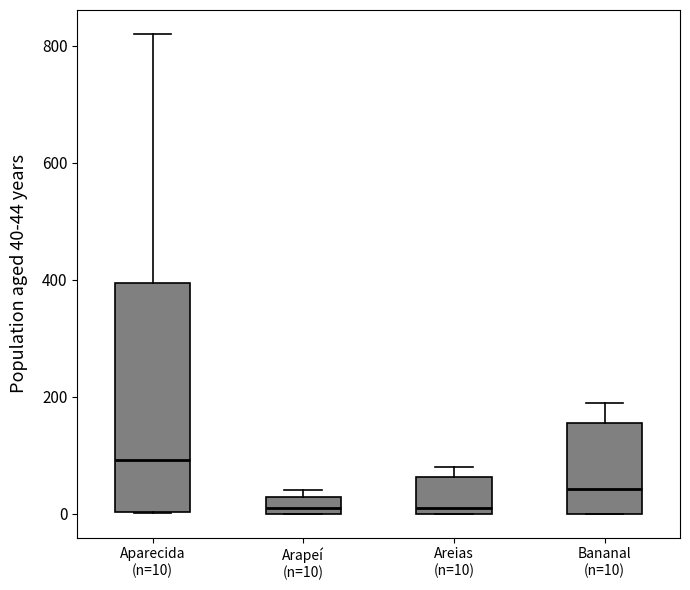

Which box is the tallest, from its lower edge to its upper edge?

Aparecida (n=10)